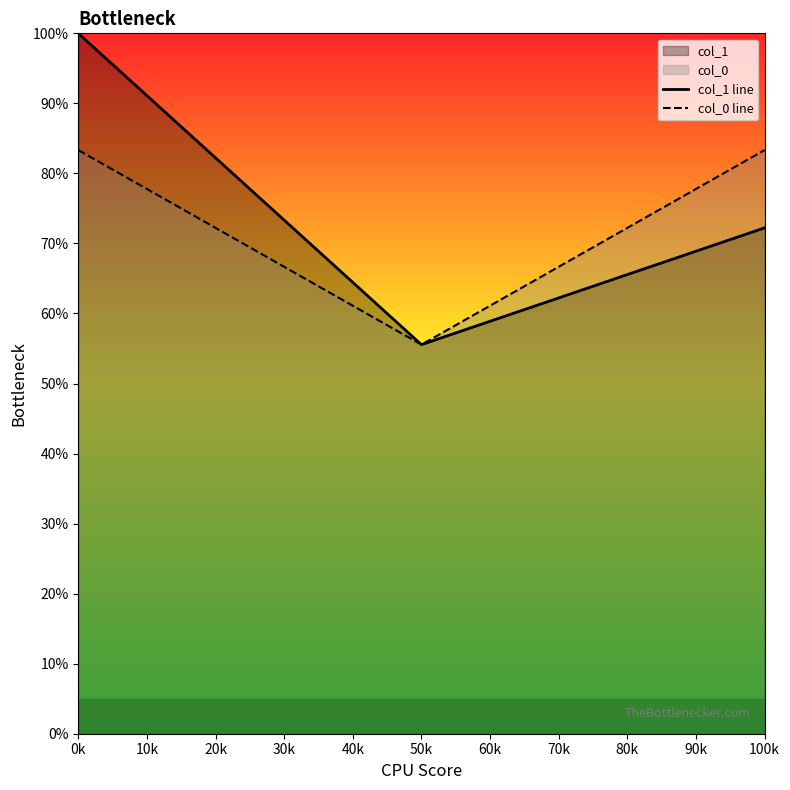

What is the sum of all col_0 line values?

222.2